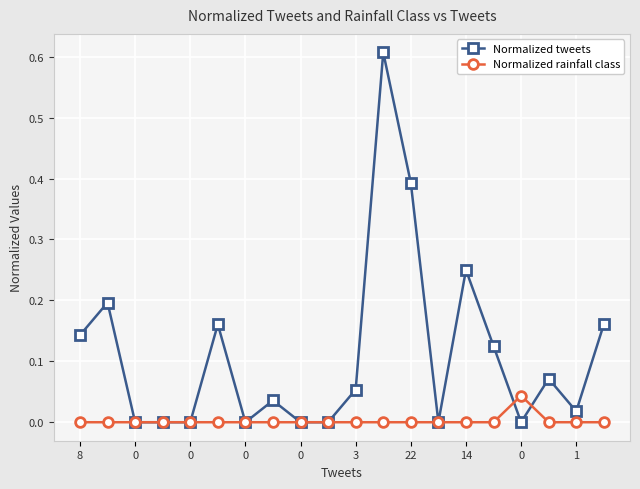

True or false: Normalized rainfall class has more than 0 interior local peaks.

True